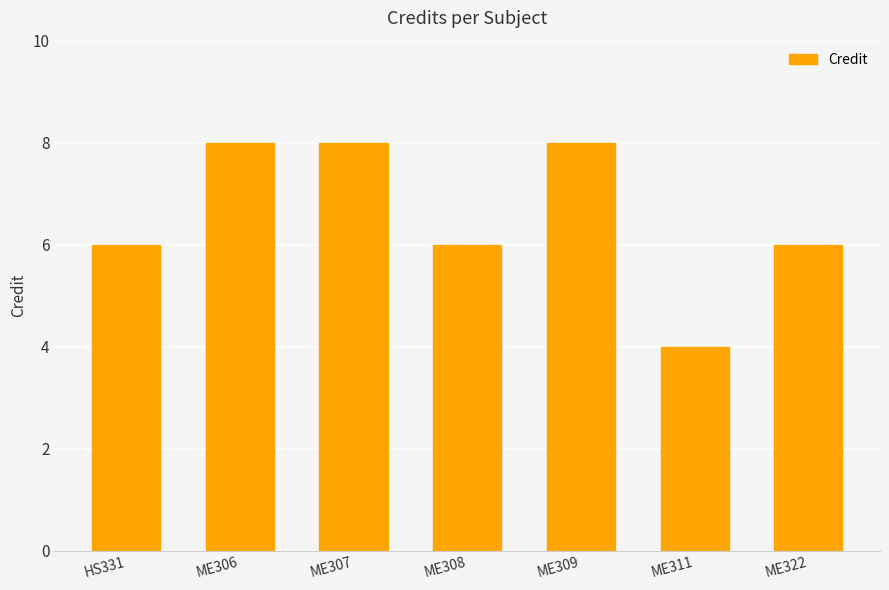

True or false: the data shows 2 at HS331.

False